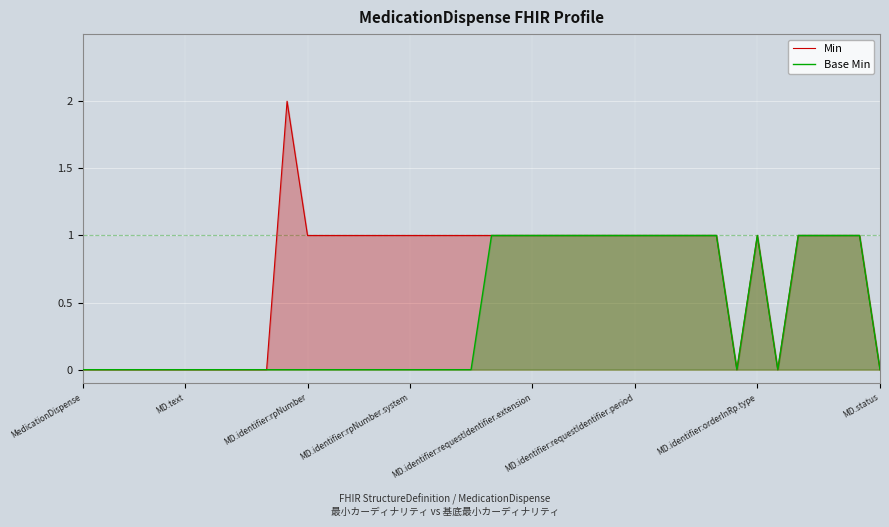

What is the label of the 11th point from the left?

10